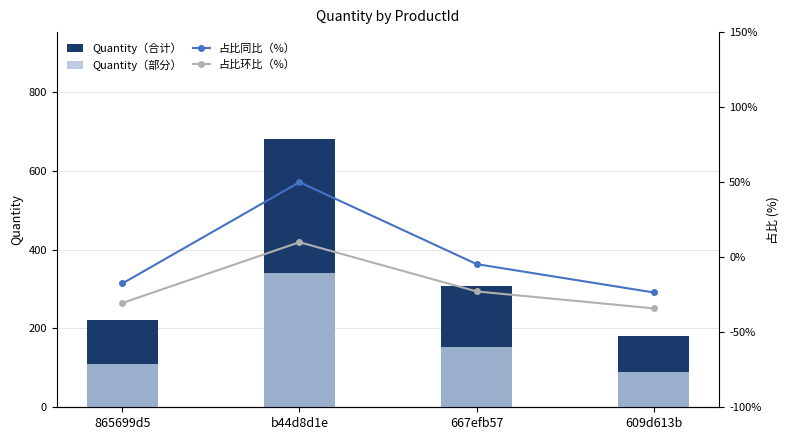

How many values in 占比环比（%） are above zero?

1